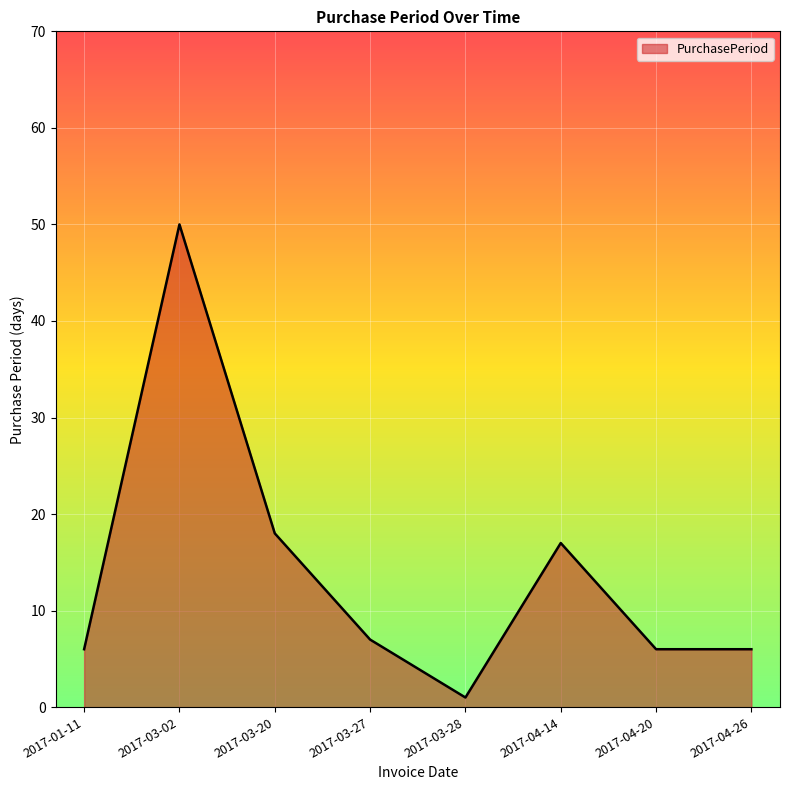

Which label corresponds to the smallest value in the chart?

2017-03-28